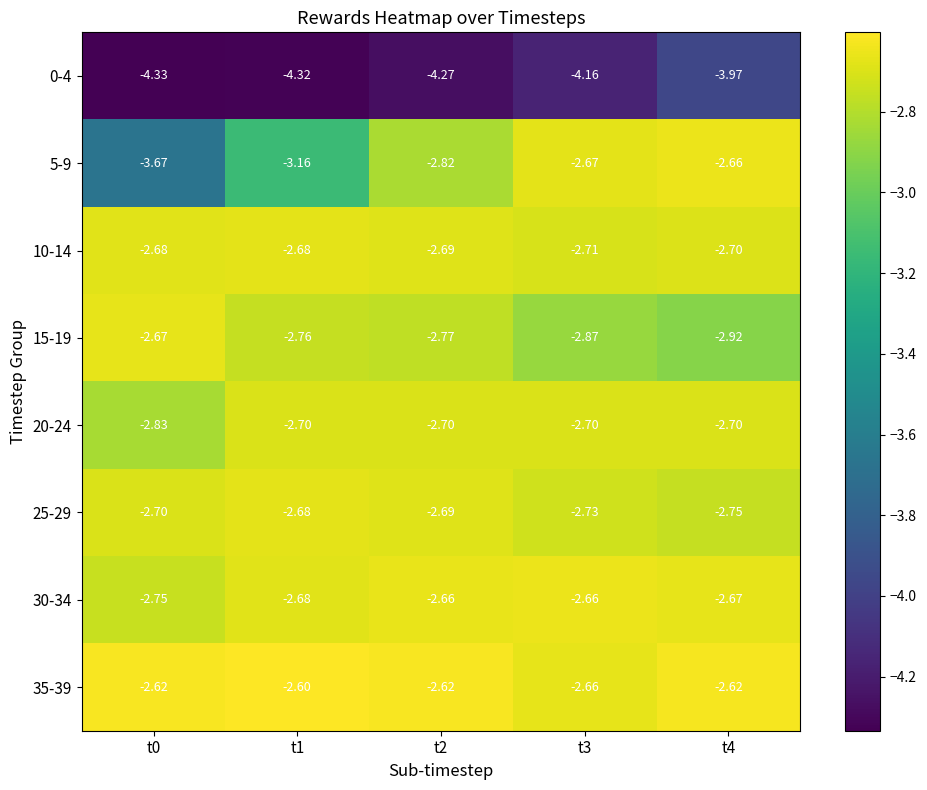

Is the value of 0-4 at t4 greater than the value of 15-19 at t0?

No